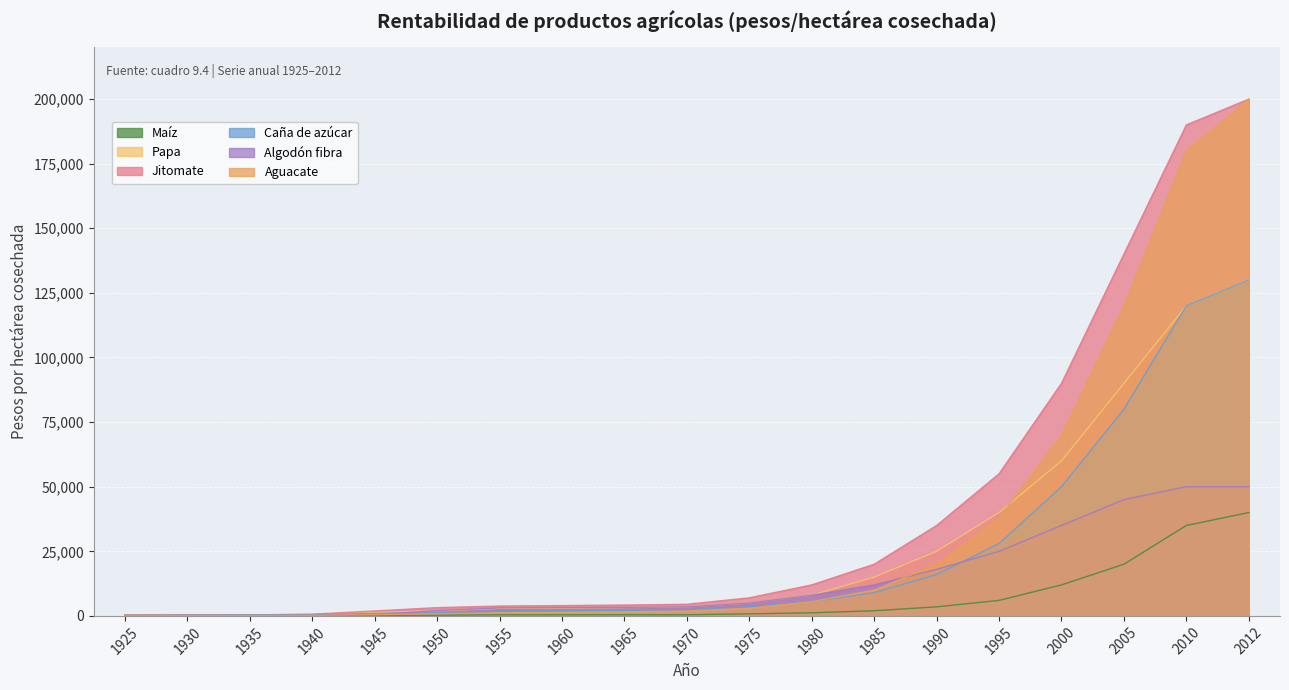

How many times do Aguacate and Papa cross each other?

1